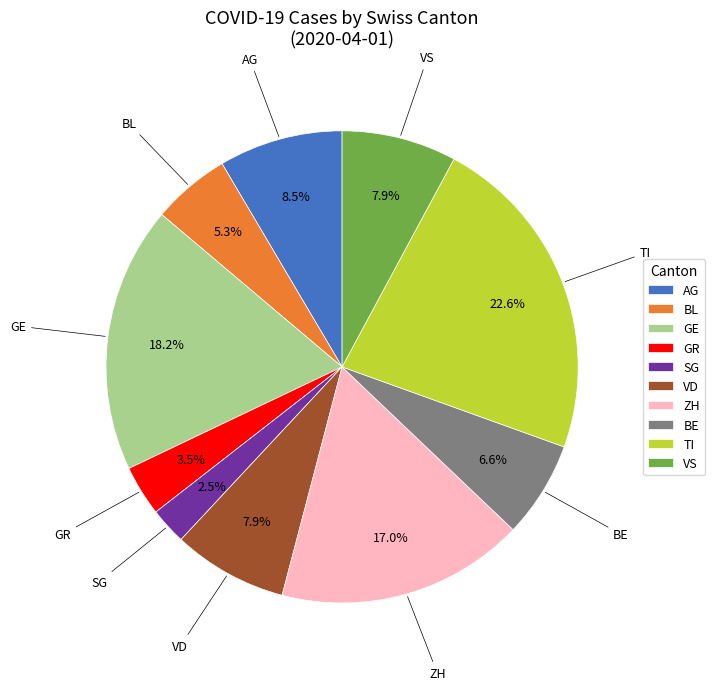

What percentage is the GE slice, to the nearest percent?

18%